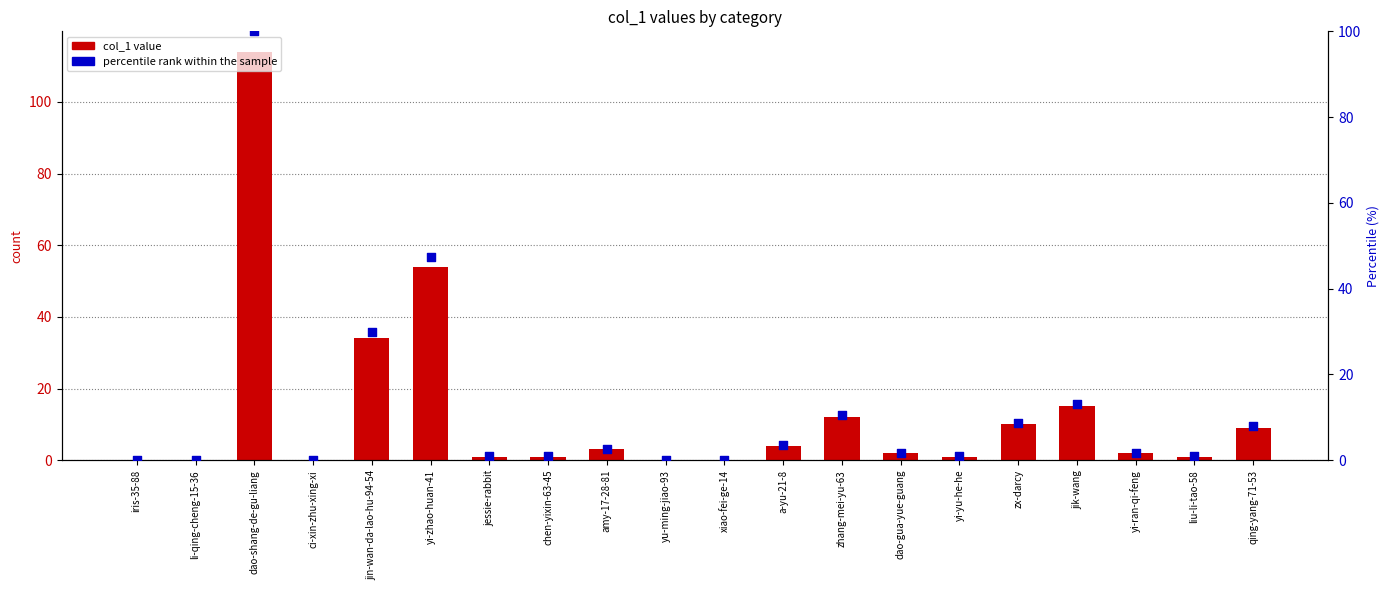

Which series has the largest total across all categories?

col_1 value